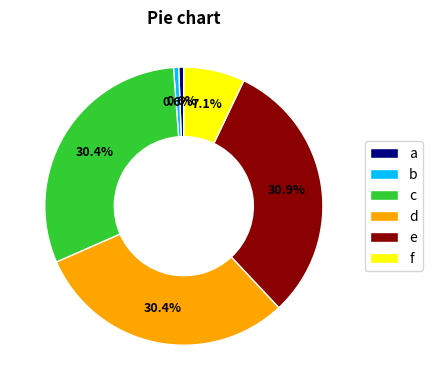

What is the largest slice in the pie chart?

e